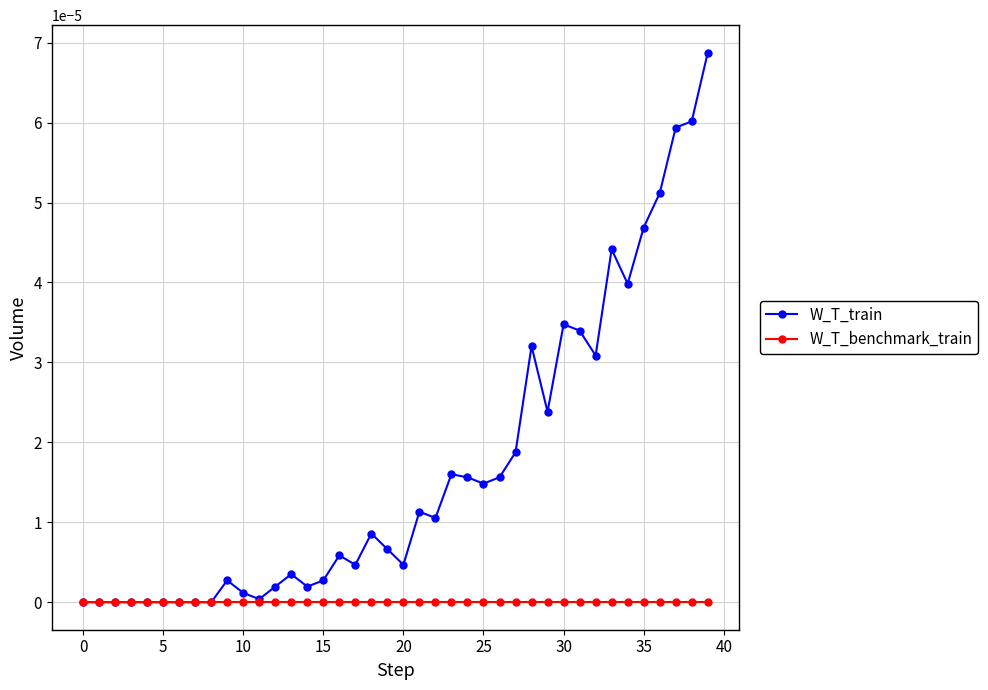

True or false: W_T_train has more than 1 interior local peaks.

True